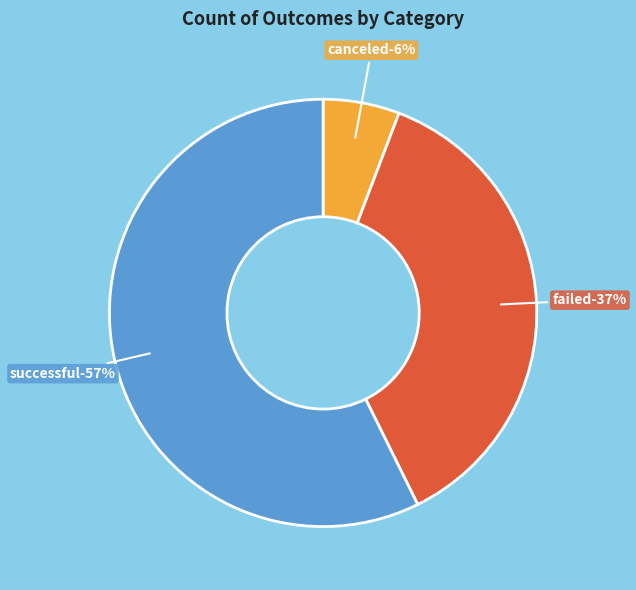

What is the smallest slice in the pie chart?

canceled